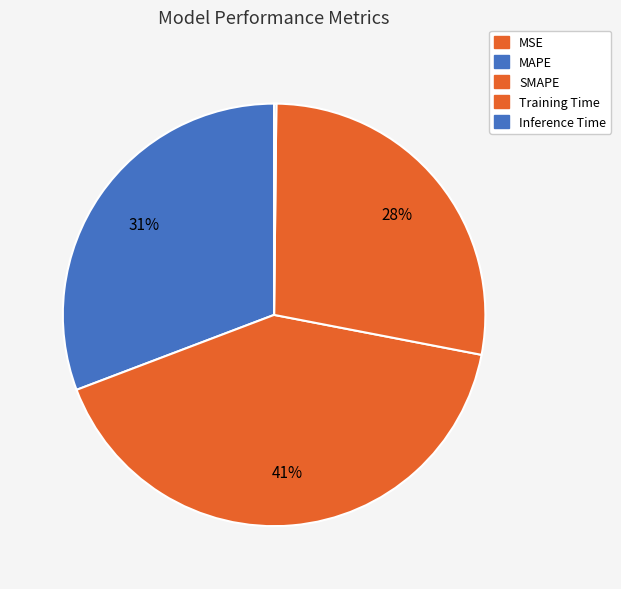

To the nearest percent, what is the difference between the largest and smallest slice percentages?

41%